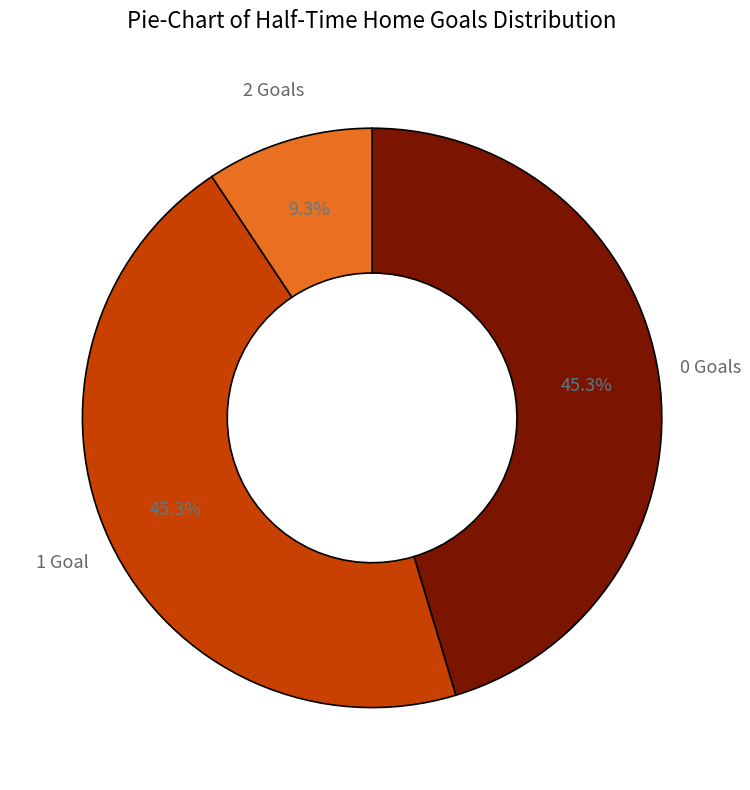

Is there a majority slice in this chart?

No